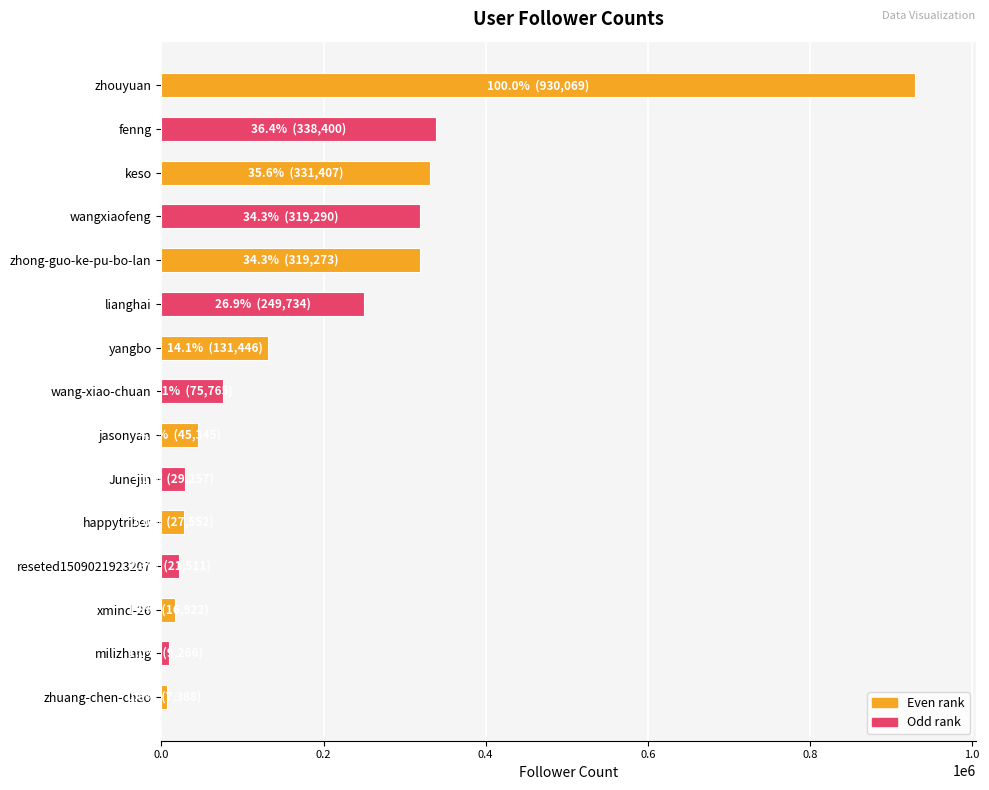

What is the difference between the maximum and minimum values?

922681